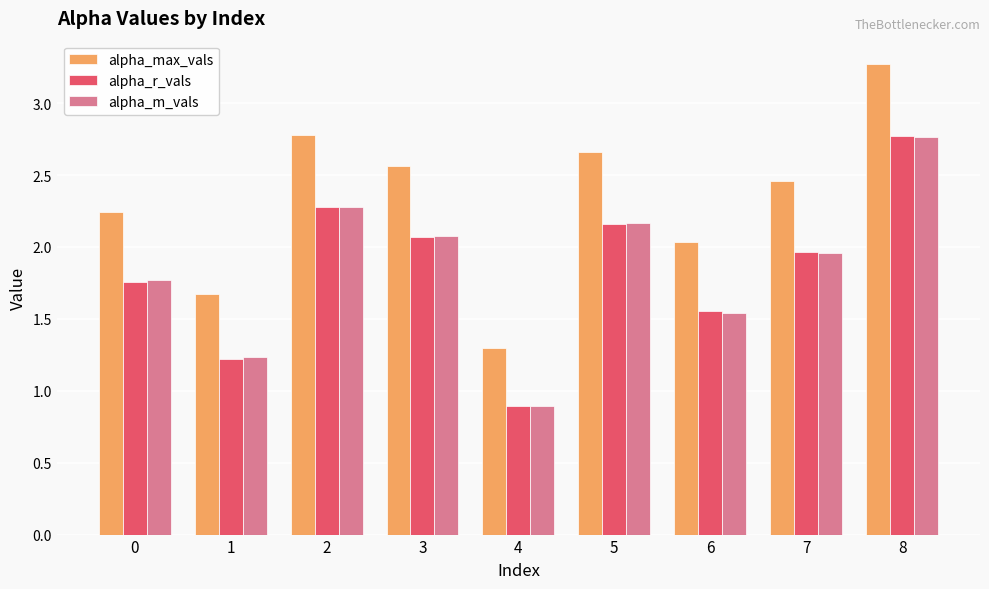

The alpha_max_vals series shows 2.7 at 1. True or false?

False